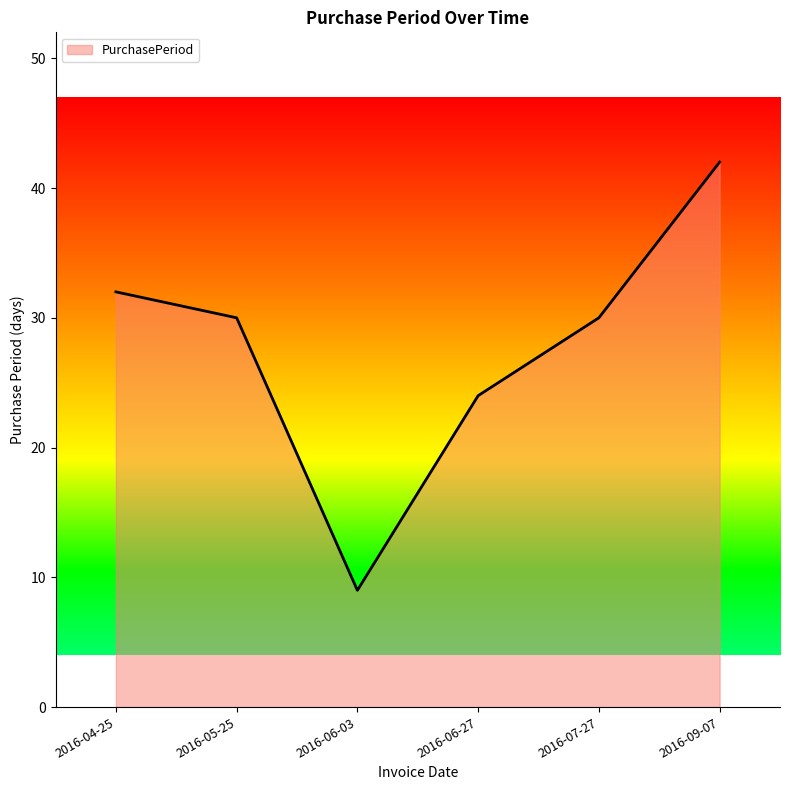

How many distinct data groups are displayed?

1